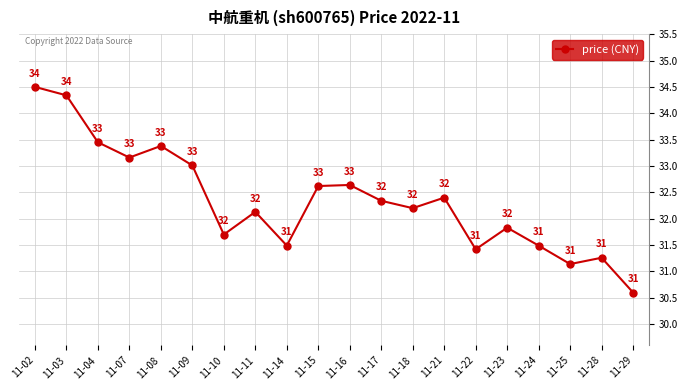

How many points are higher than both their immediate neighbors (excluding endpoints)?

6